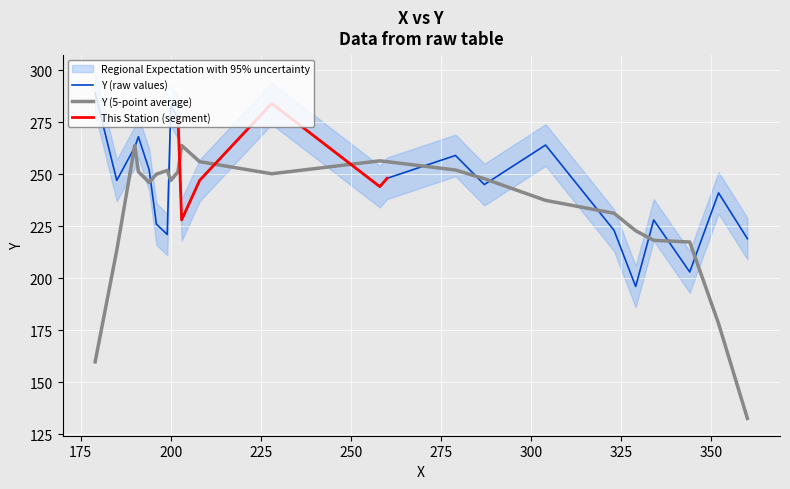

What is the sum of the values at 8 and 1?

444